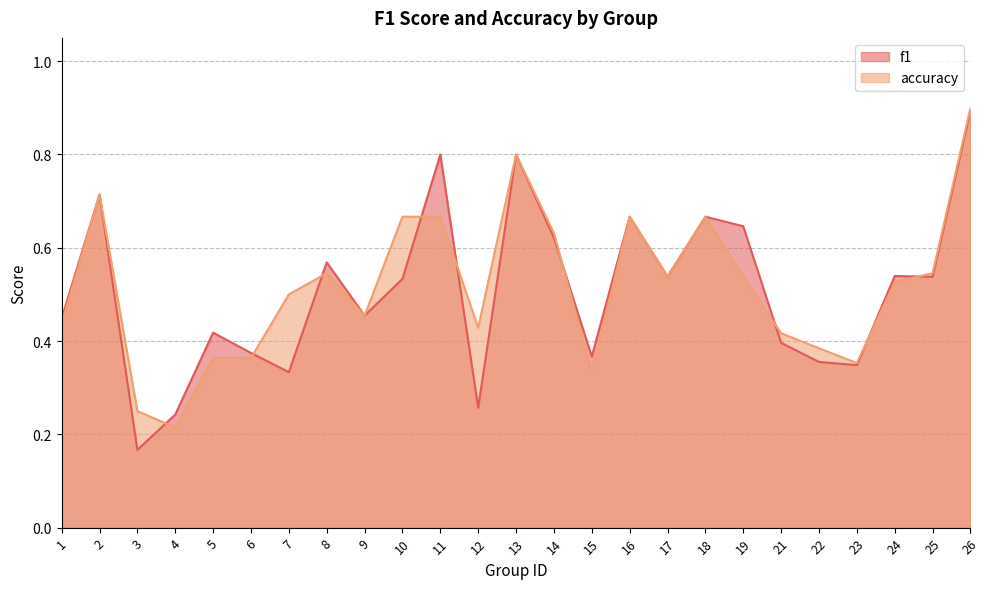

Which label corresponds to the smallest value in the chart?

3